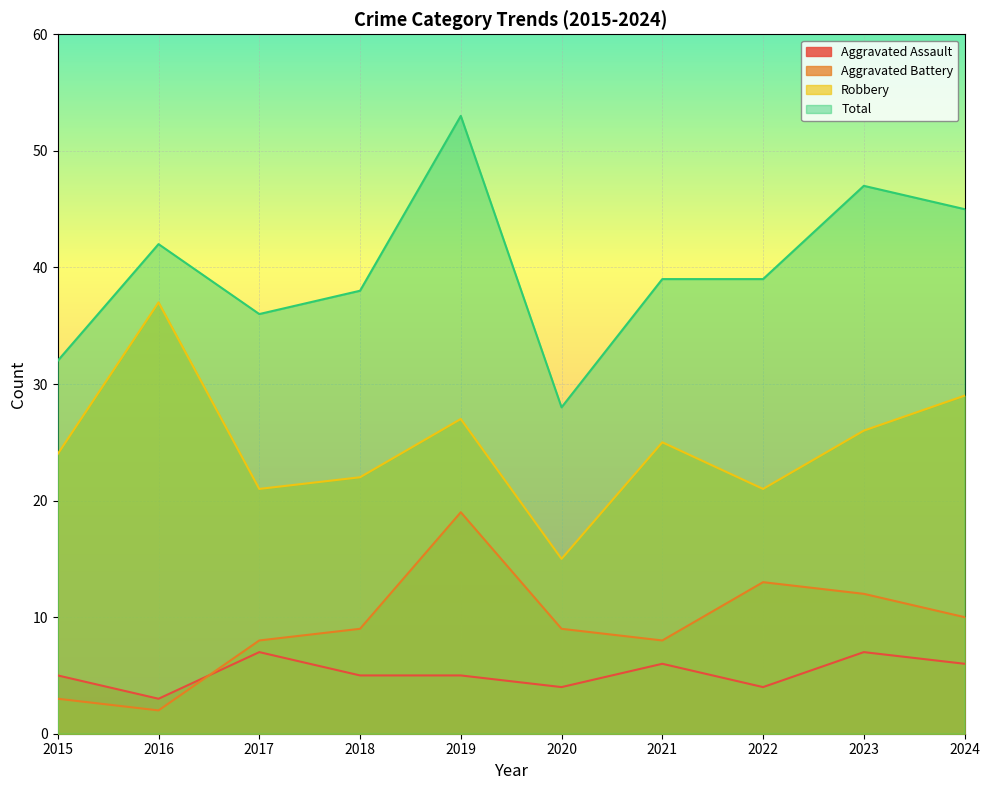

How many lines are shown in the chart?

4